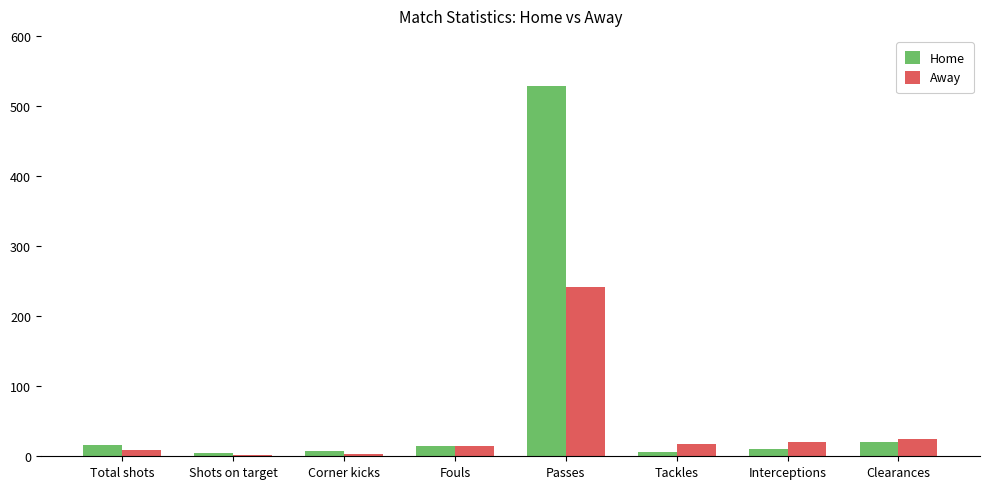

What is the greatest value displayed?

528